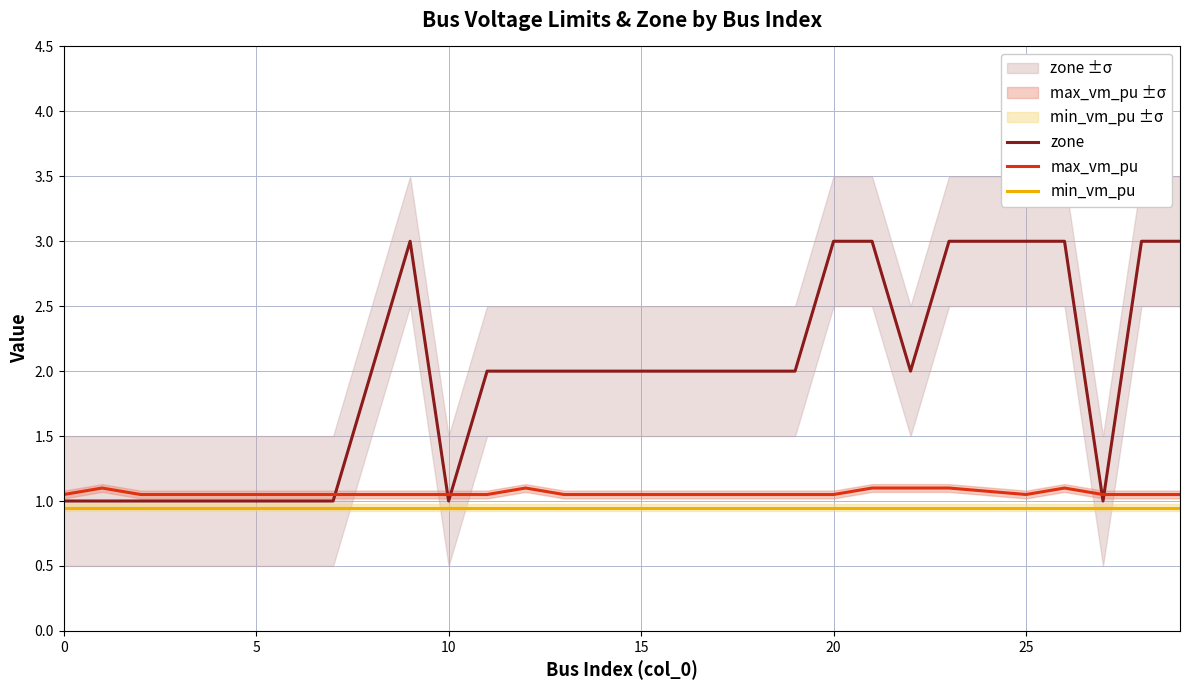

What is the value of the min_vm_pu point at the 4th from the left?

0.9